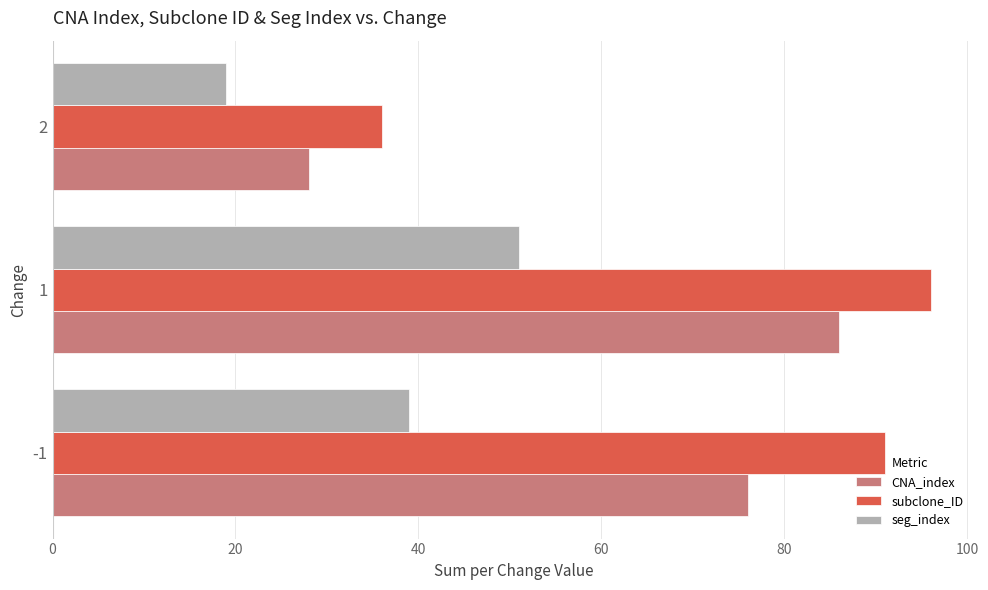

At which category is the sum across all series the highest?

1